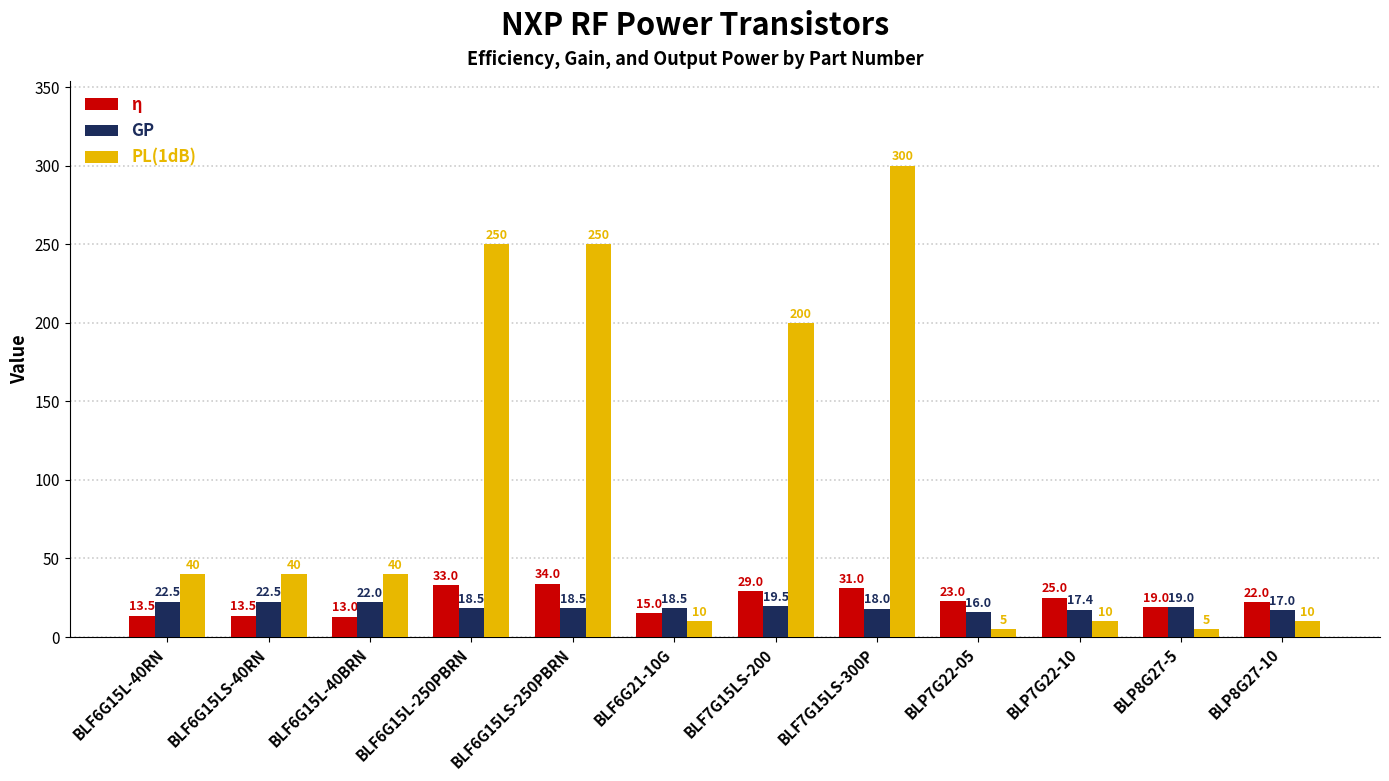

The η series shows 9.6 at BLP7G22-05. True or false?

False